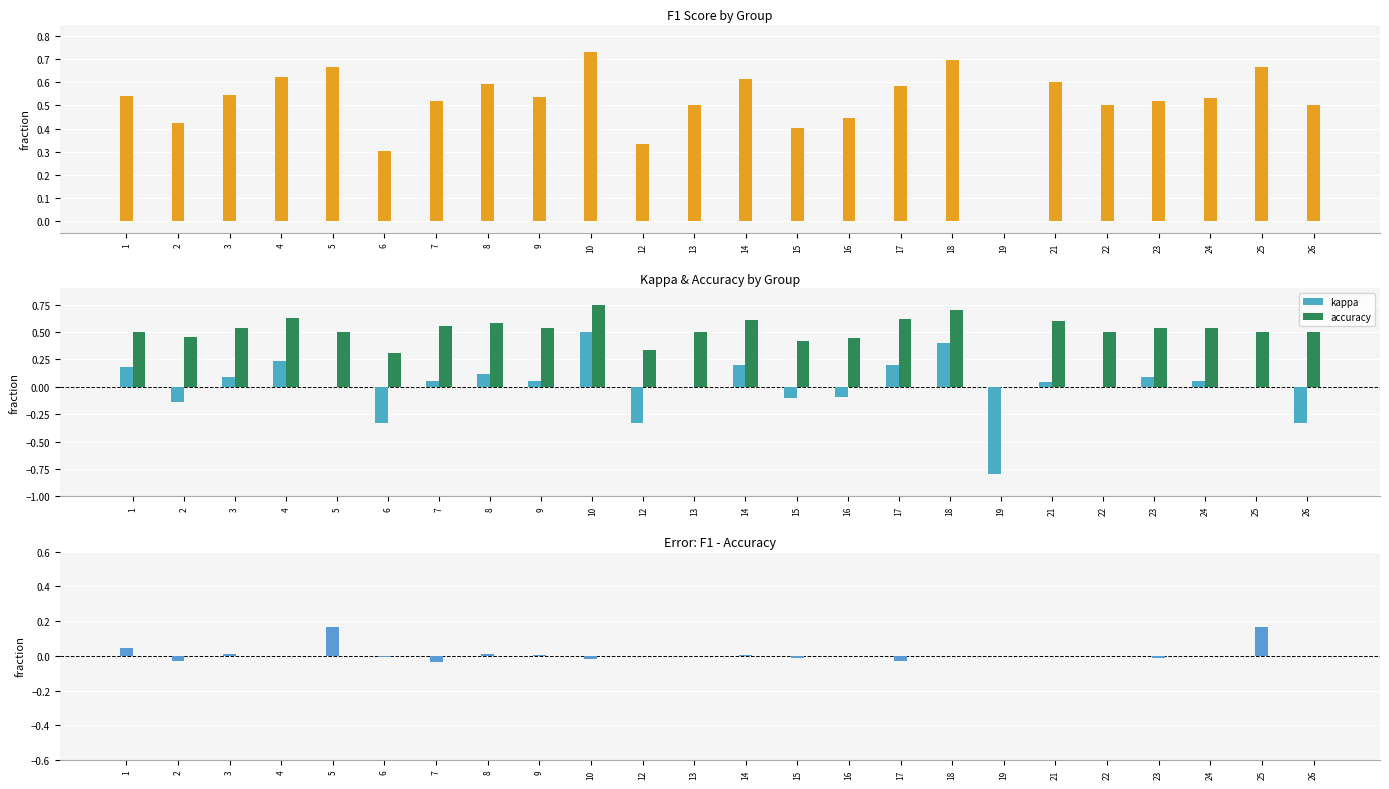

At how many categories does at least one series exceed 0?

23